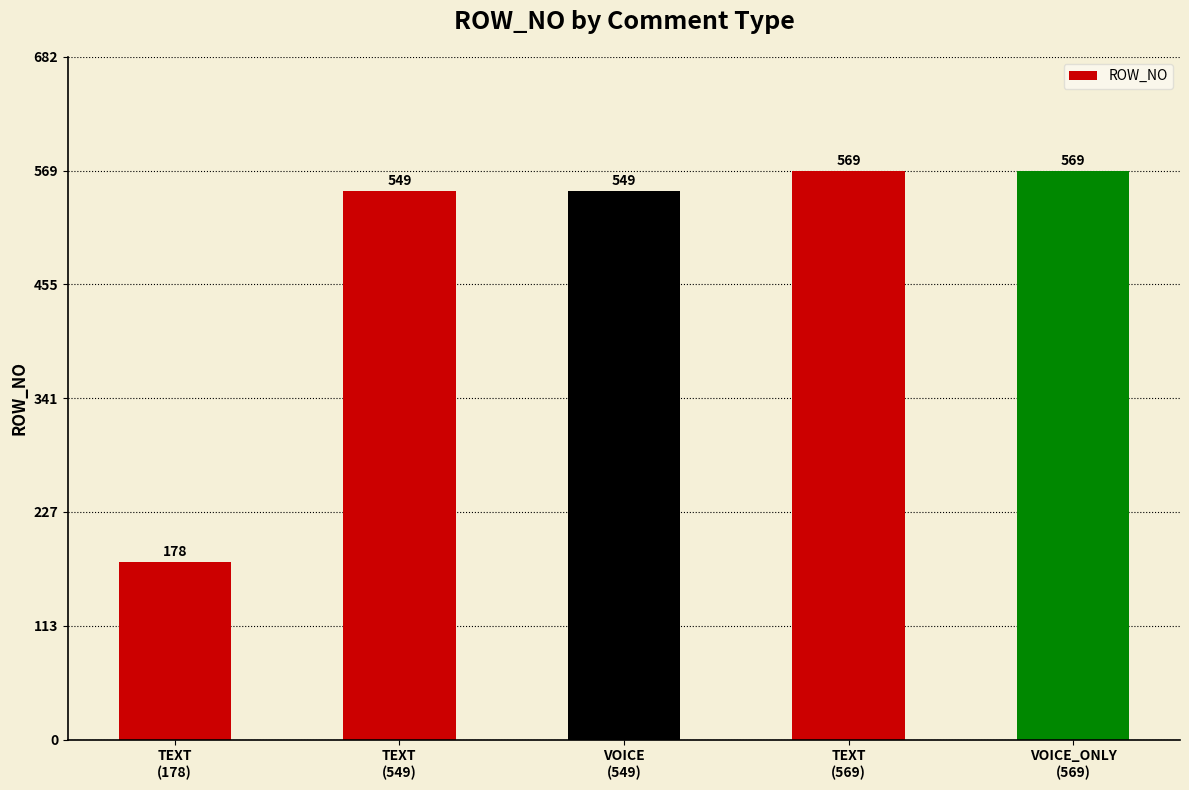

Count the number of data series in this chart.

1